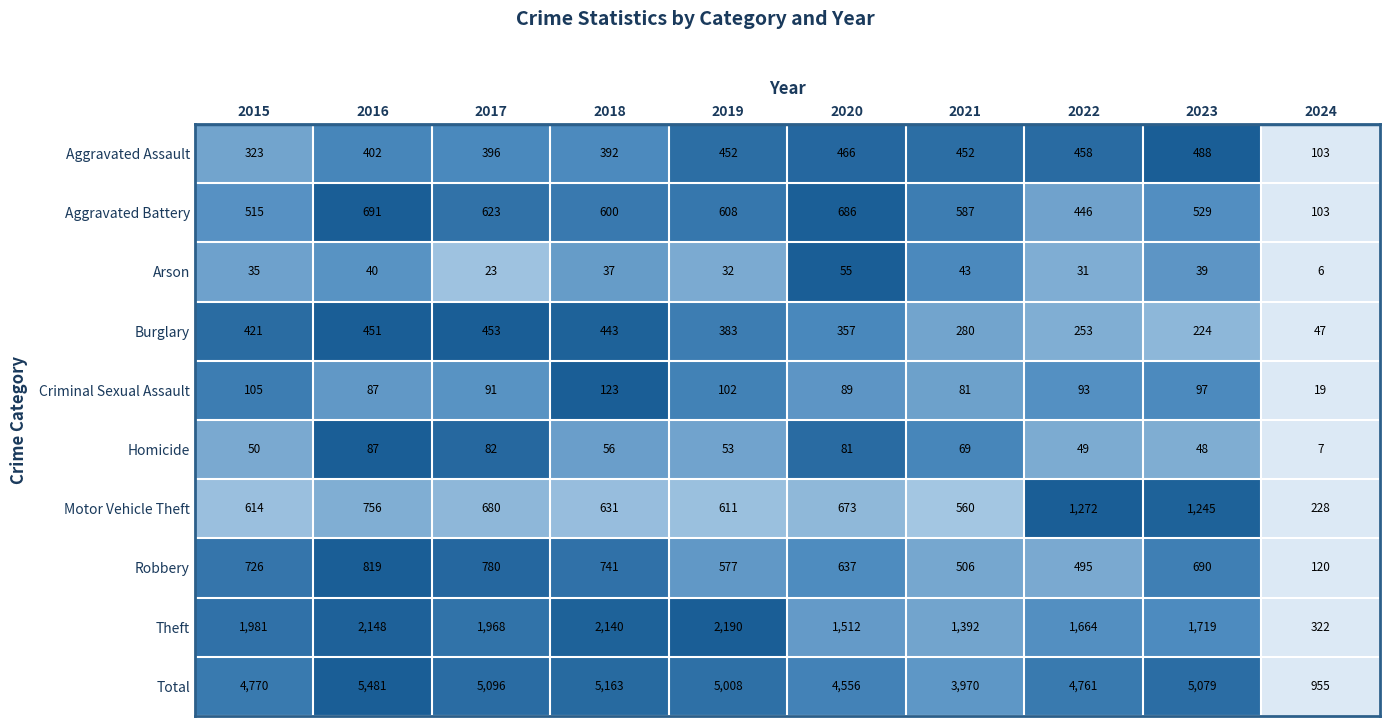

At which label is Total closest to 3218?

2021